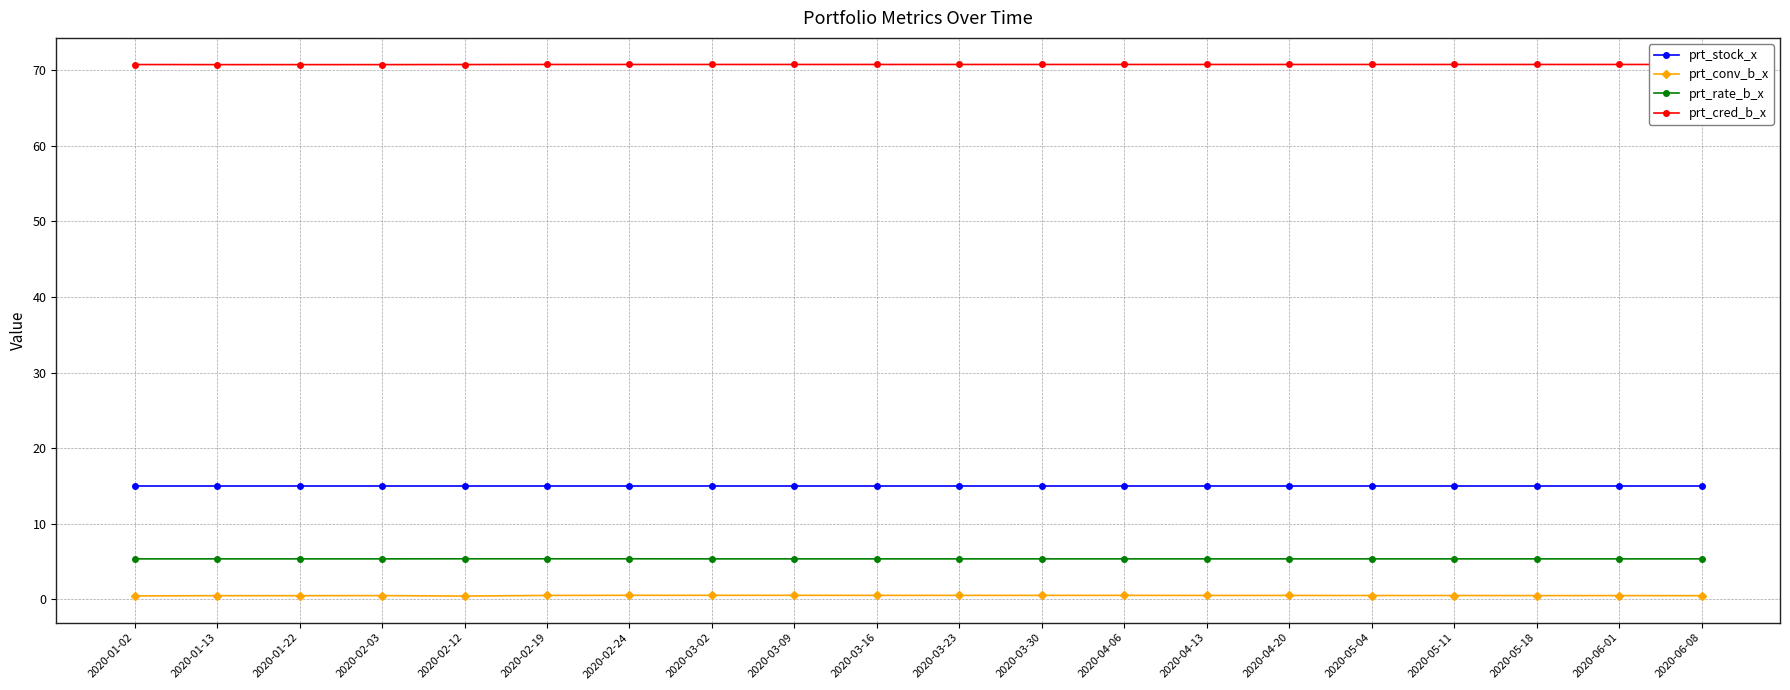

True or false: prt_conv_b_x has more than 0 interior local peaks.

True